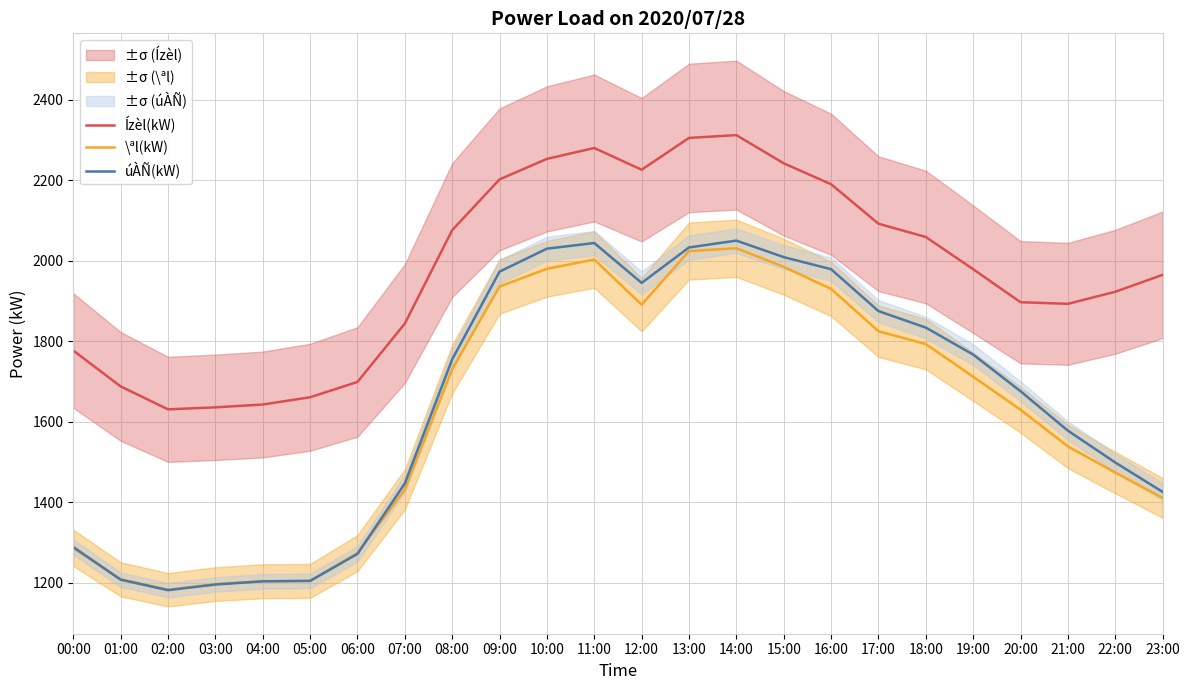

What is the difference between the highest and lowest values at 15:00?

257